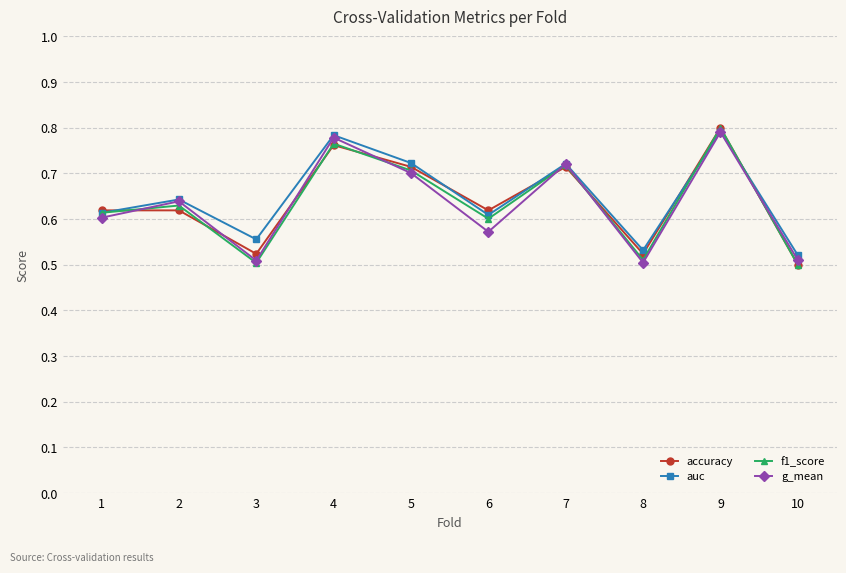

What is the total value across all series at 4?

3.1